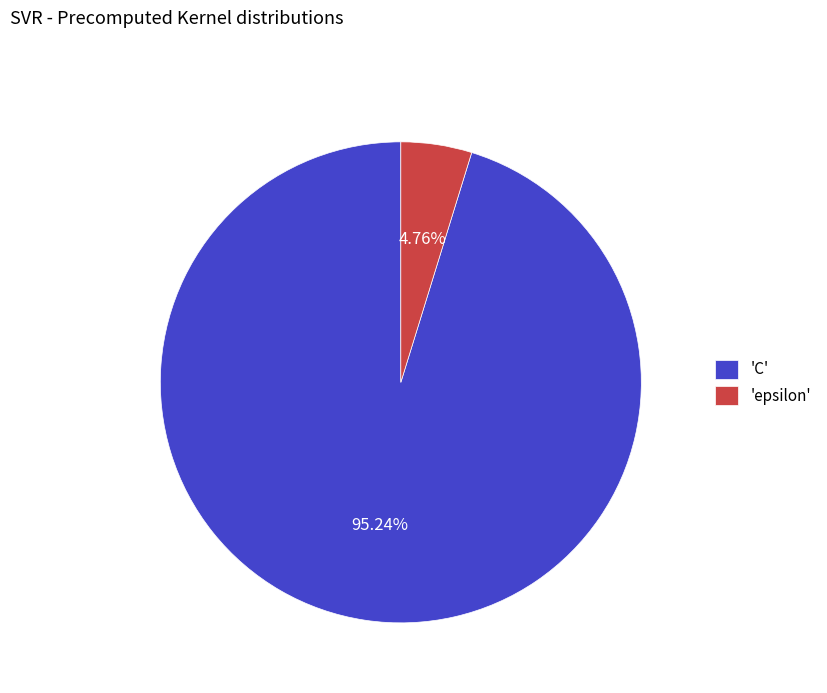

Which slice is the largest?

'C'